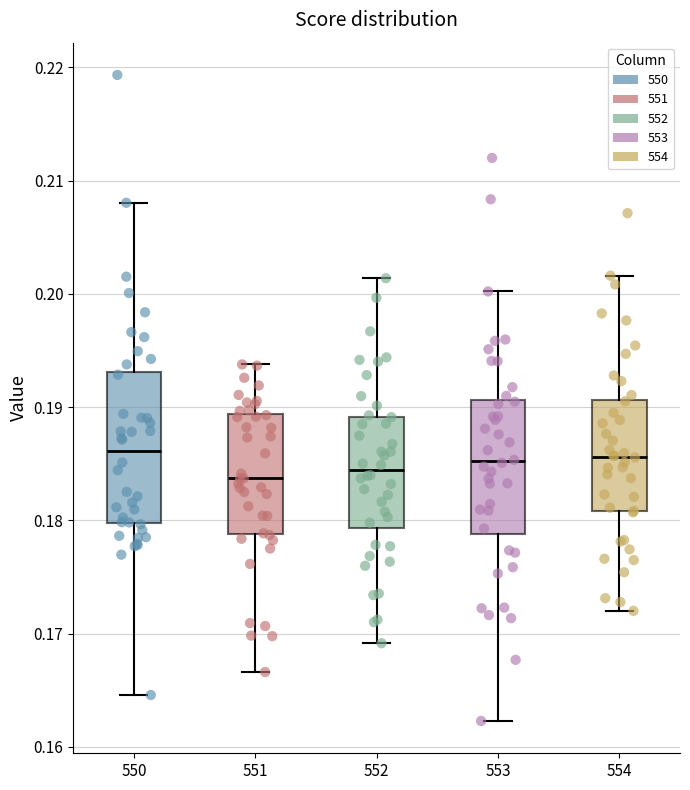

Which box is the tallest, from its lower edge to its upper edge?

550